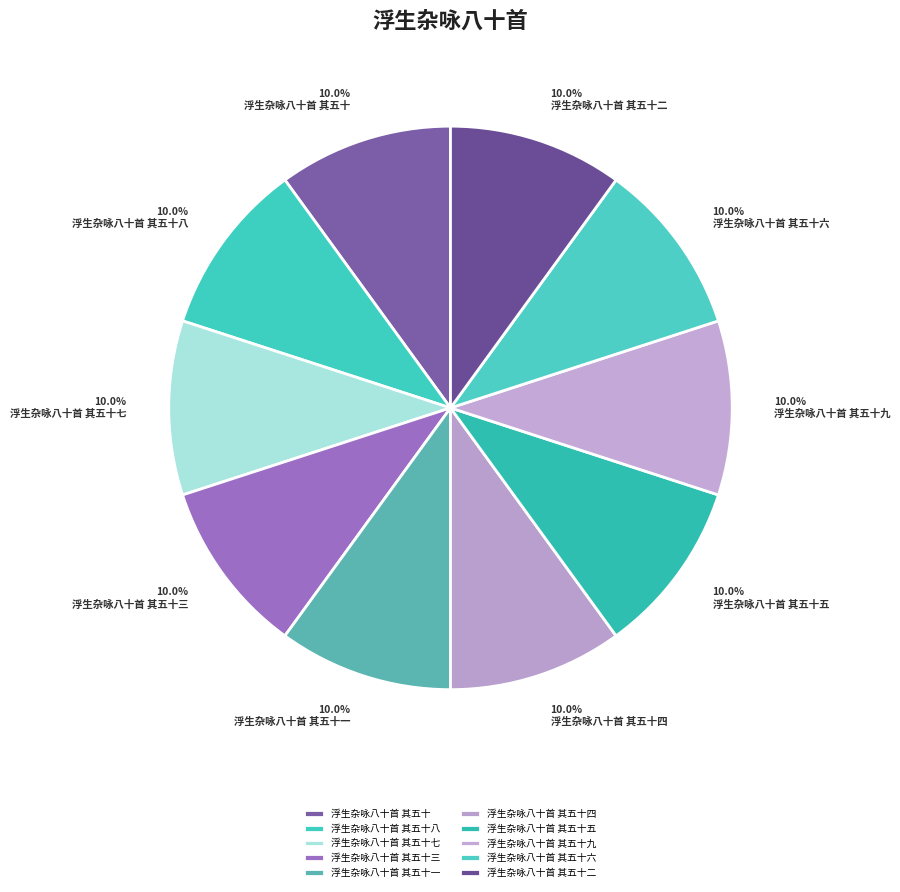

Does any single category account for the majority?

No